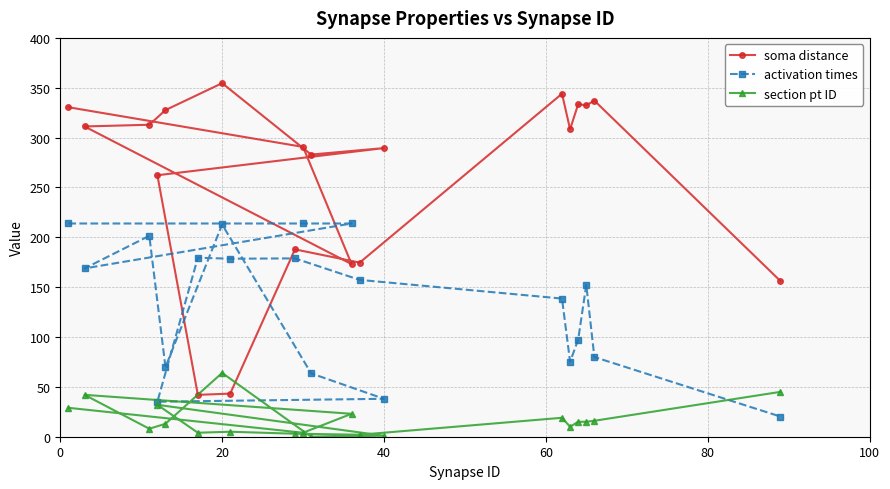

At which category is the sum across all series the highest?

20